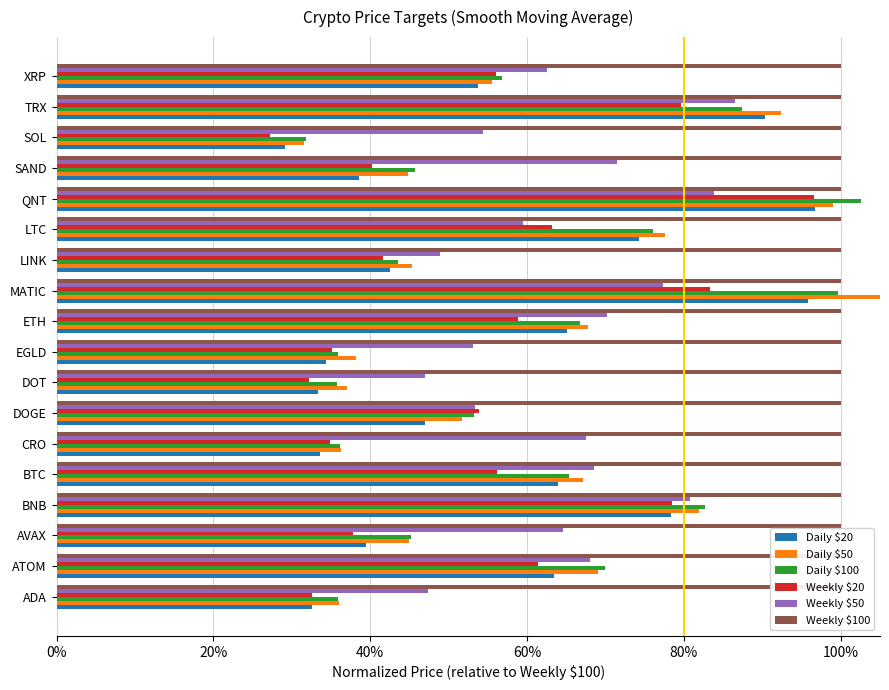

What is the average value of the Weekly $50 series?

0.6